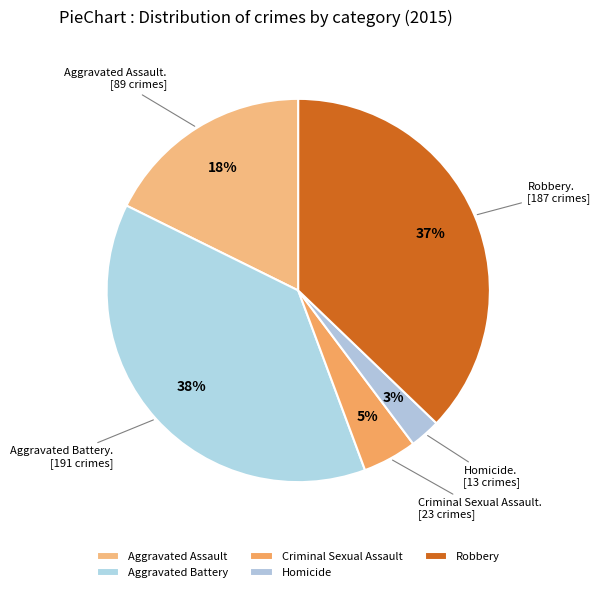

Rank the categories by value from lowest to highest.

Homicide, Criminal Sexual Assault, Aggravated Assault, Robbery, Aggravated Battery